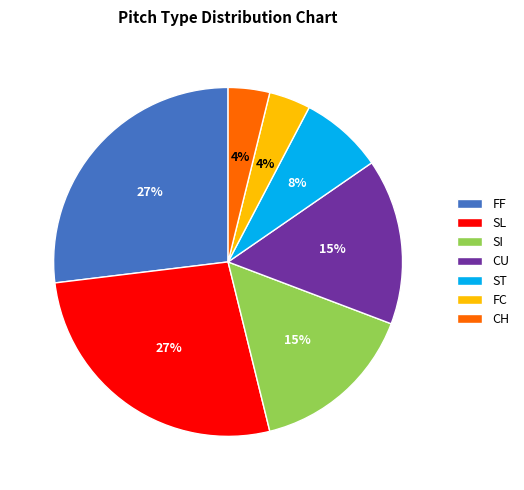

Does any single category account for the majority?

No